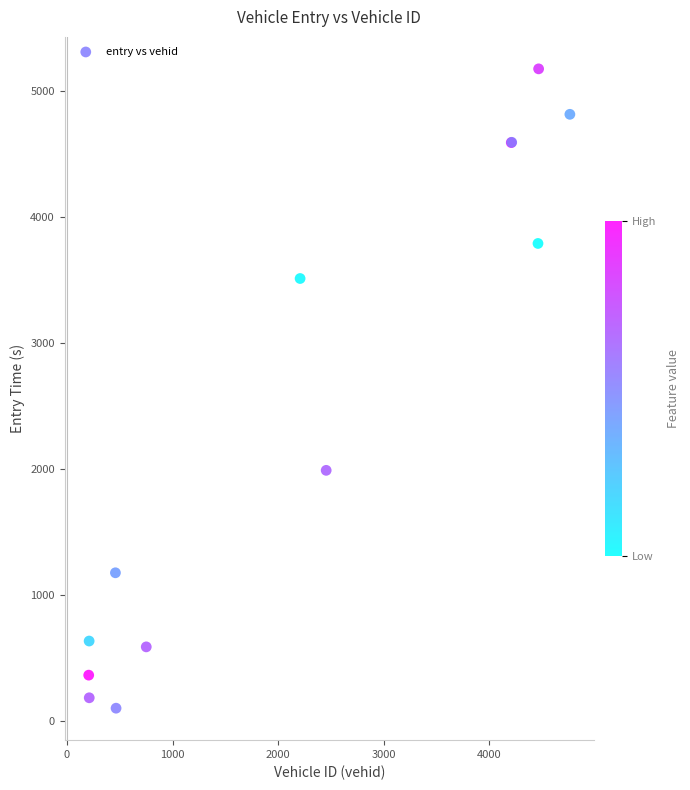

What Y value in the scatter plot is closest to 2640?

1990.2